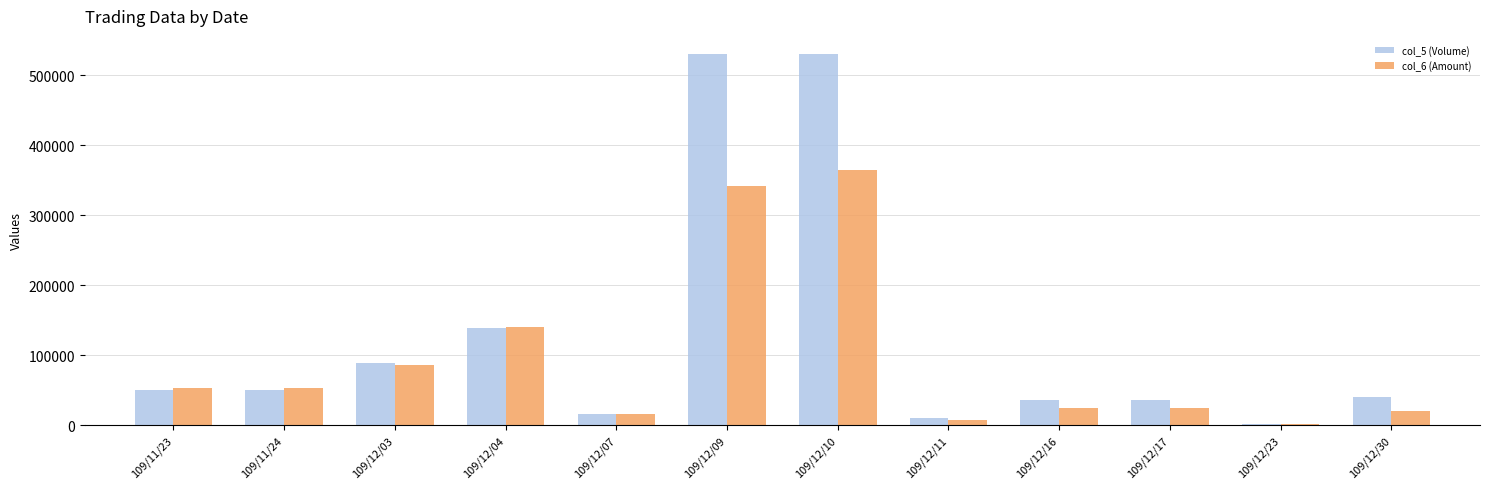

Count the number of categories in the chart.

12